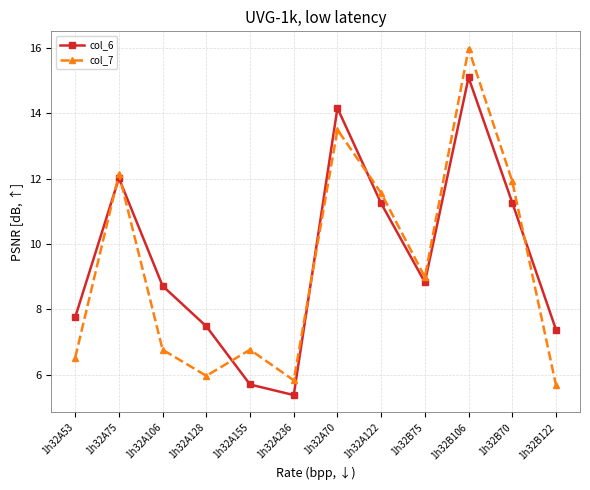

Is this an area chart (filled region under the line)?

No